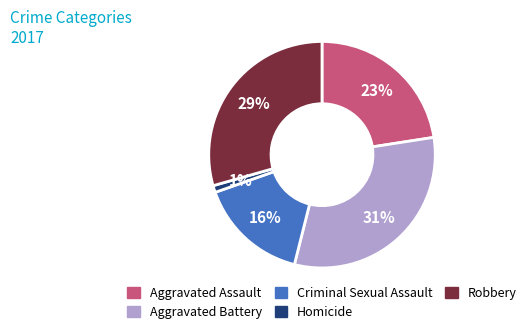

Rank the categories by value from highest to lowest.

Aggravated Battery, Robbery, Aggravated Assault, Criminal Sexual Assault, Homicide